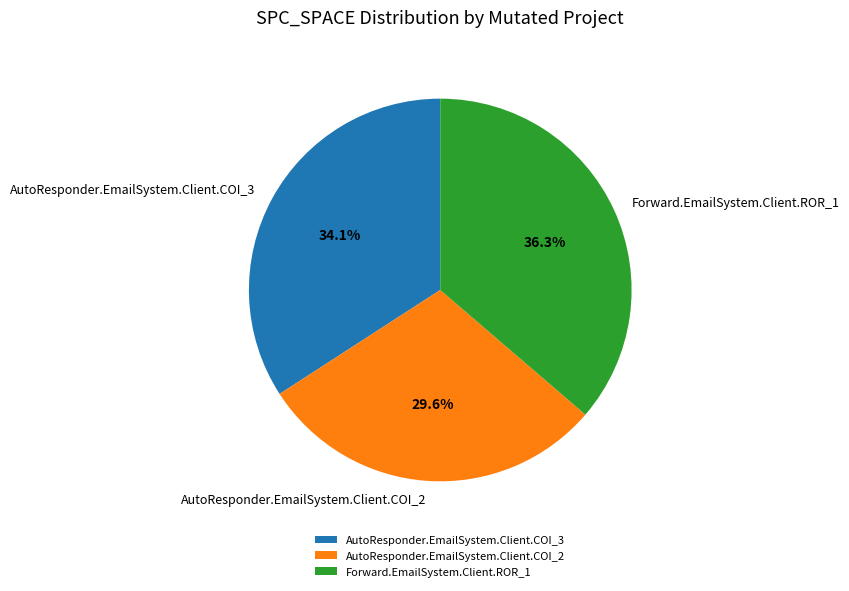

The AutoResponder.EmailSystem.Client.COI_2 slice represents 30% of the pie. True or false?

True